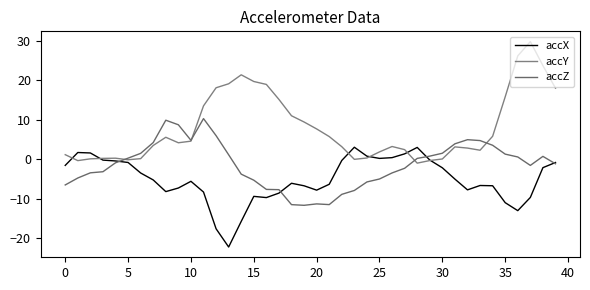

At how many categories does at least one series exceed 8?

16